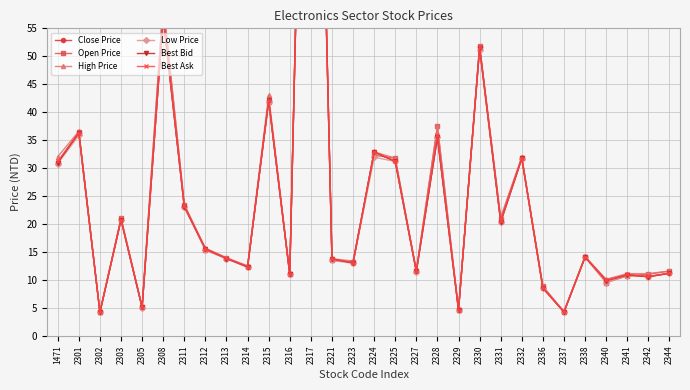

Reading right to left, extract all data points from this chart.

Close Price: 11.2	10.6	10.9	9.9	14.1	4.3	8.6	31.8	20.4	51.6	4.7	35.5	11.6	31.2	32.9	13.1	13.8	172.0	11.1	42.1	12.4	13.8	15.6	23.1	57.0	5.1	20.8	4.2	36.3	31.0
Open Price: 11.6	11.1	10.8	9.6	14.1	4.3	8.8	31.9	21.0	51.8	4.7	37.5	11.6	31.8	32.3	13.3	13.5	171.0	11.0	41.9	12.3	13.9	15.4	23.5	59.5	5.2	21.1	4.2	36.5	31.0
High Price: 11.6	11.2	11.2	10.2	14.2	4.4	8.8	32.0	21.2	51.8	4.7	37.5	11.7	31.8	32.9	13.4	13.8	172.0	11.2	43.0	12.6	14.0	15.7	23.5	59.6	5.2	21.1	4.3	36.6	32.0
Low Price: 11.2	10.6	10.8	9.6	14.1	4.3	8.5	31.6	20.3	51.1	4.6	35.5	11.4	31.2	31.9	13.0	13.5	169.0	11.0	41.9	12.2	13.8	15.3	23.1	56.8	5.1	20.7	4.2	35.9	30.8
Best Bid: 11.2	10.6	10.9	9.9	14.1	4.3	8.6	31.8	20.4	51.5	4.7	35.5	11.6	31.2	32.9	13.1	13.8	171.5	11.1	42.1	12.3	13.8	15.6	23.1	57.0	5.1	20.8	4.2	36.3	31.0
Best Ask: 11.2	10.7	11.0	9.9	14.2	4.3	8.6	31.8	20.5	51.6	4.7	36.0	11.6	31.2	33.0	13.1	13.8	172.0	11.1	42.1	12.4	13.9	15.6	23.1	57.1	5.1	20.8	4.2	36.4	31.2